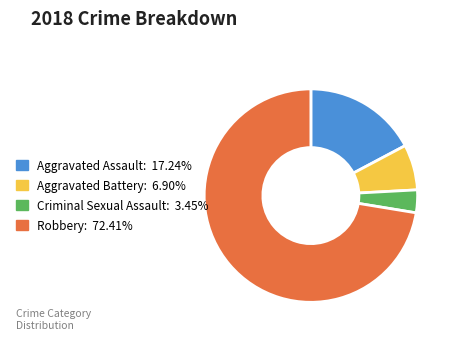

Combined, do Robbery and Aggravated Assault account for over 50%?

Yes